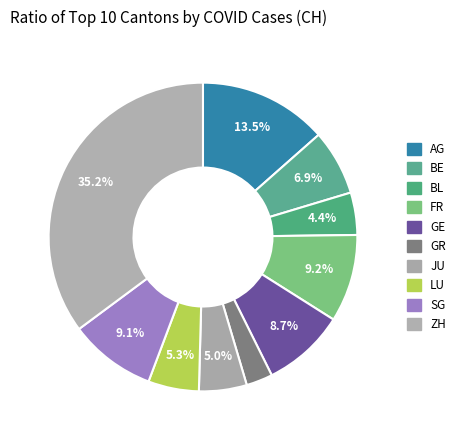

Is it true that LU is 1% of the pie?

False